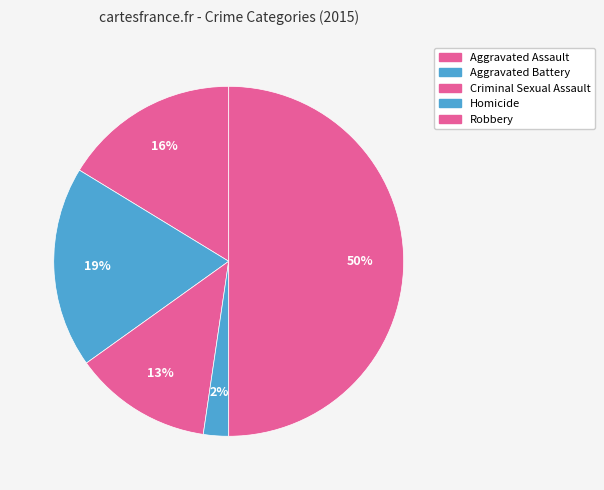

How many segments does this pie chart have?

5